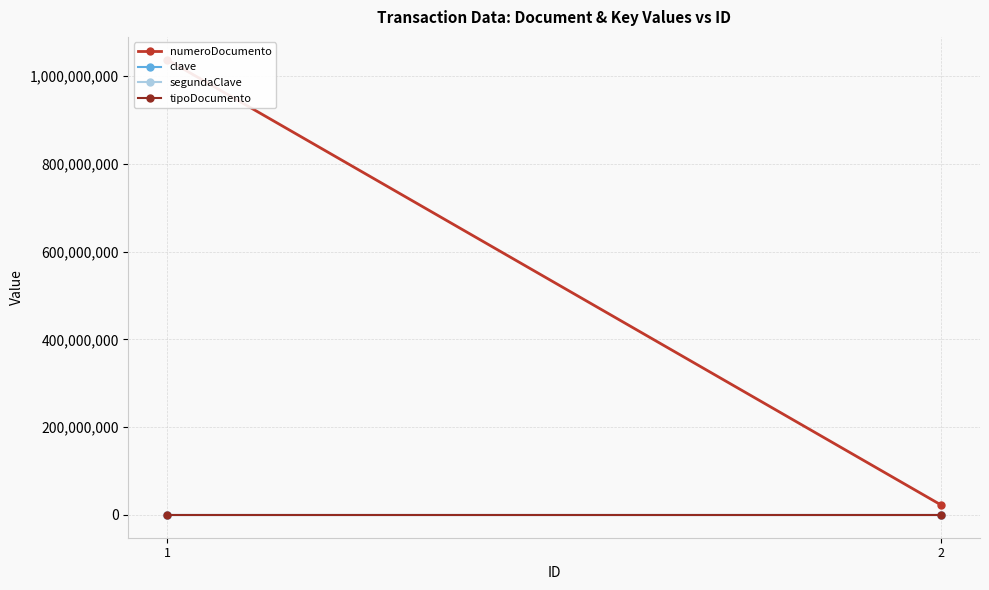

What is the sum of all clave values?

2468